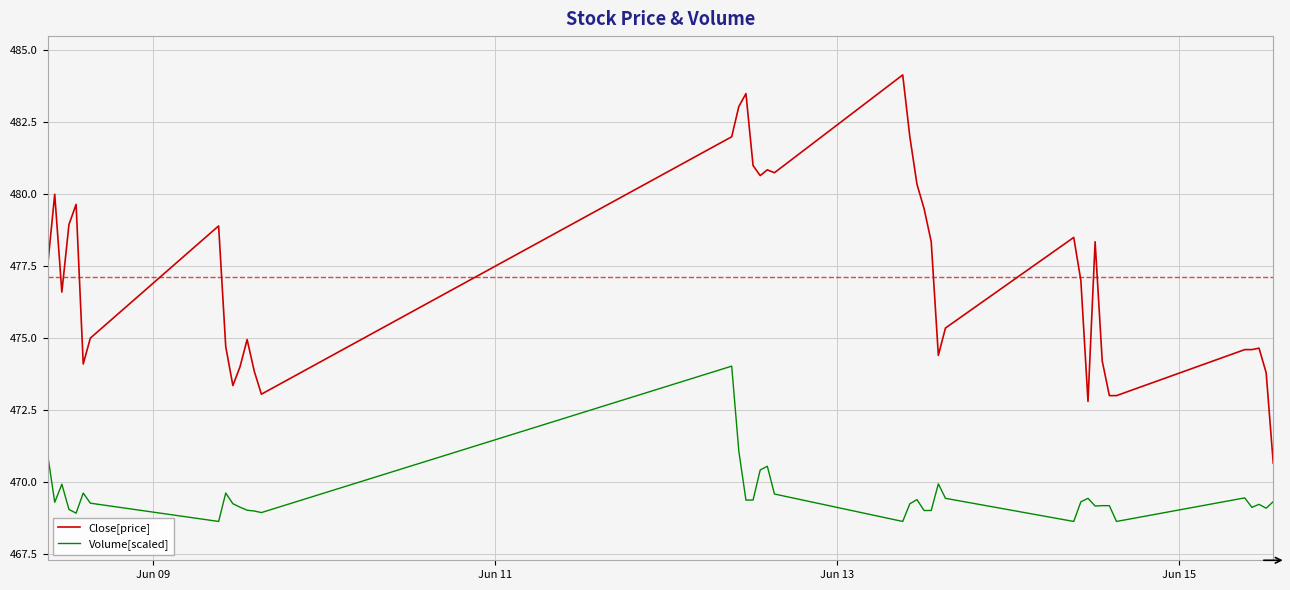

True or false: Close[price] and Volume[scaled] intersect in this chart.

False